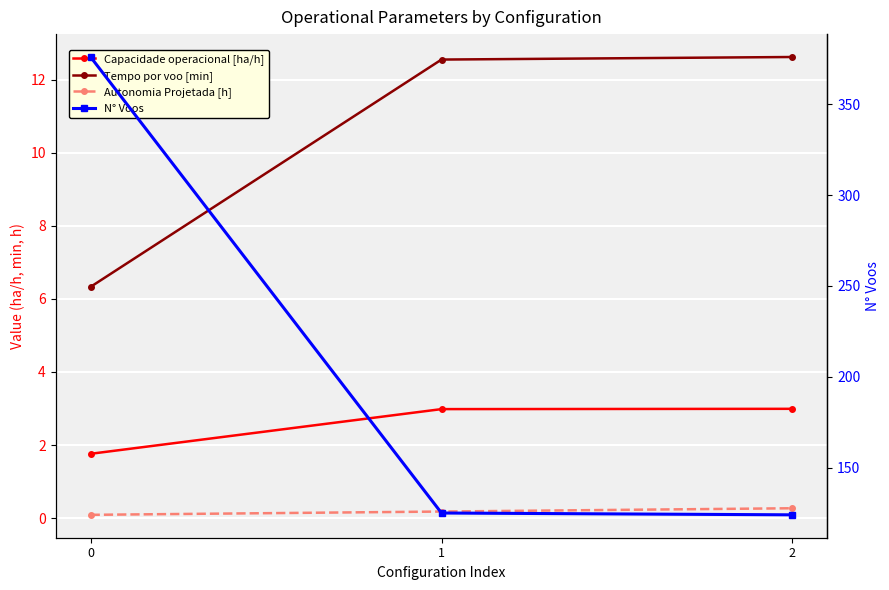

What is the difference between the maximum and minimum values in the Tempo por voo [min] series?

6.3